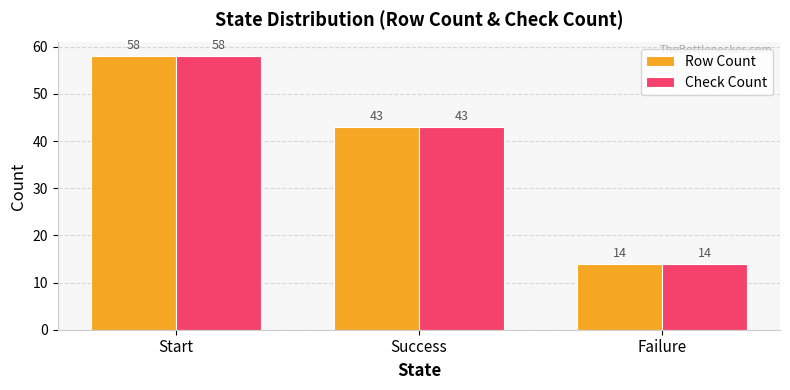

At which category does the chart reach its minimum across all series?

Failure